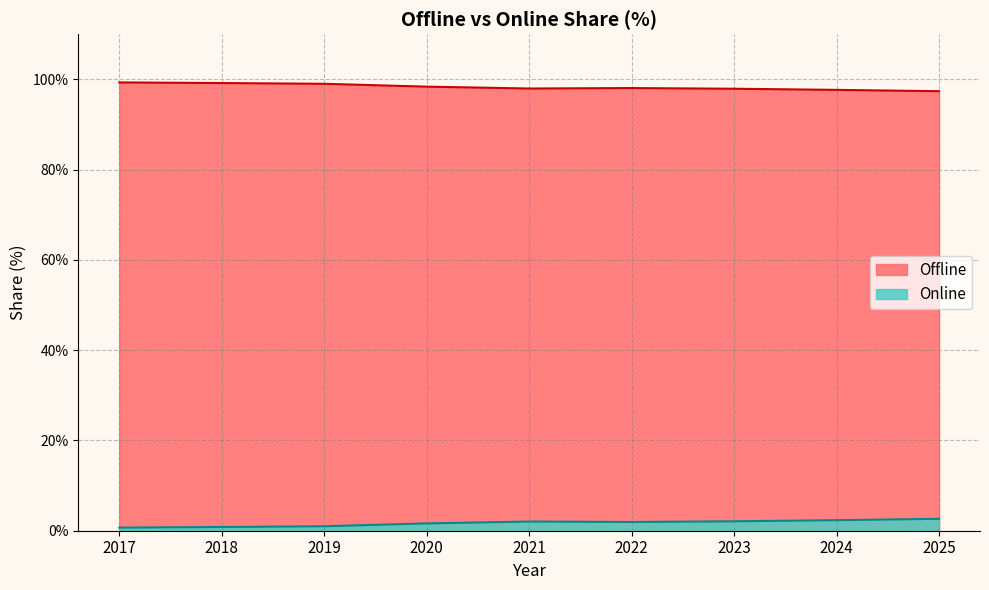

Does the chart display data point markers on the line(s)?

No